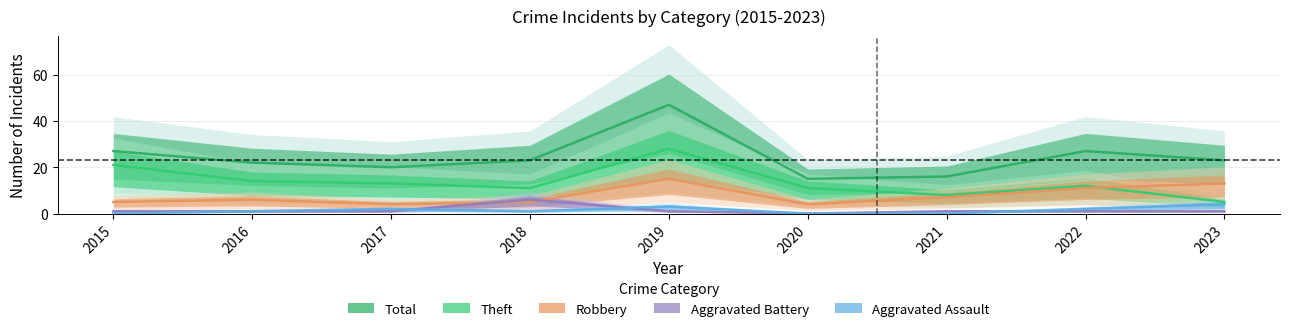

True or false: Robbery and Total cross at least once.

False